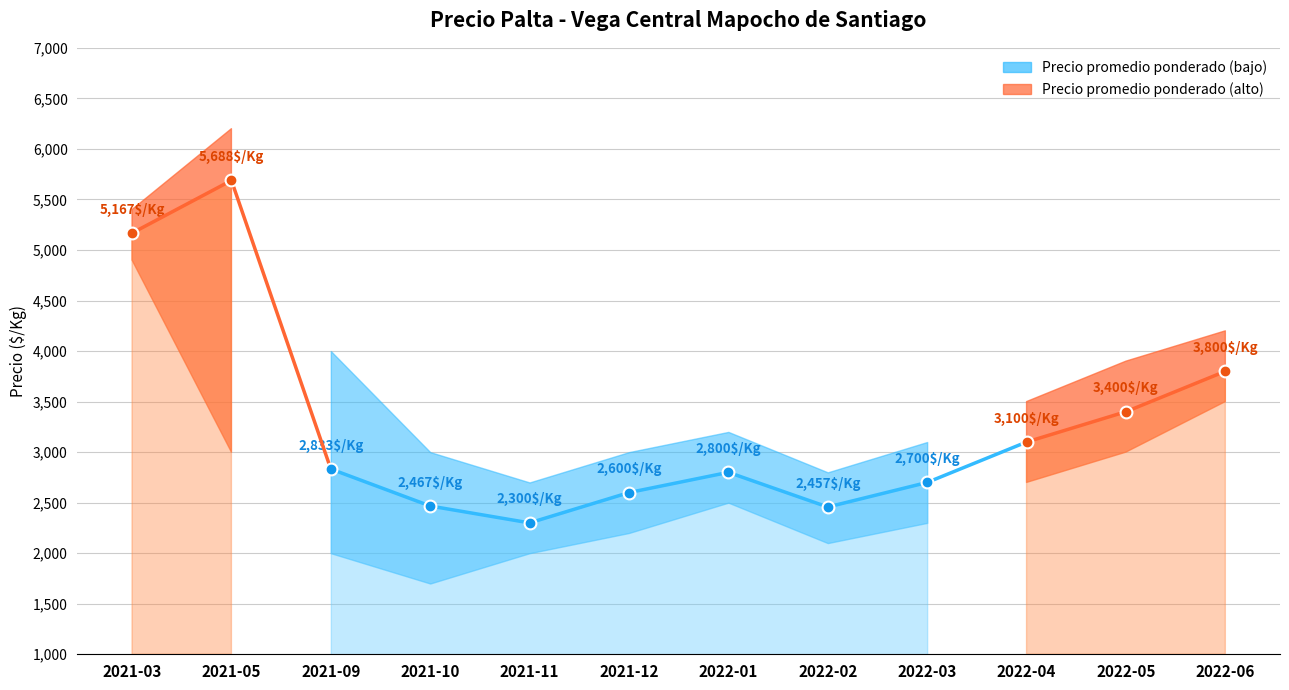

What is the smallest value displayed?

1700